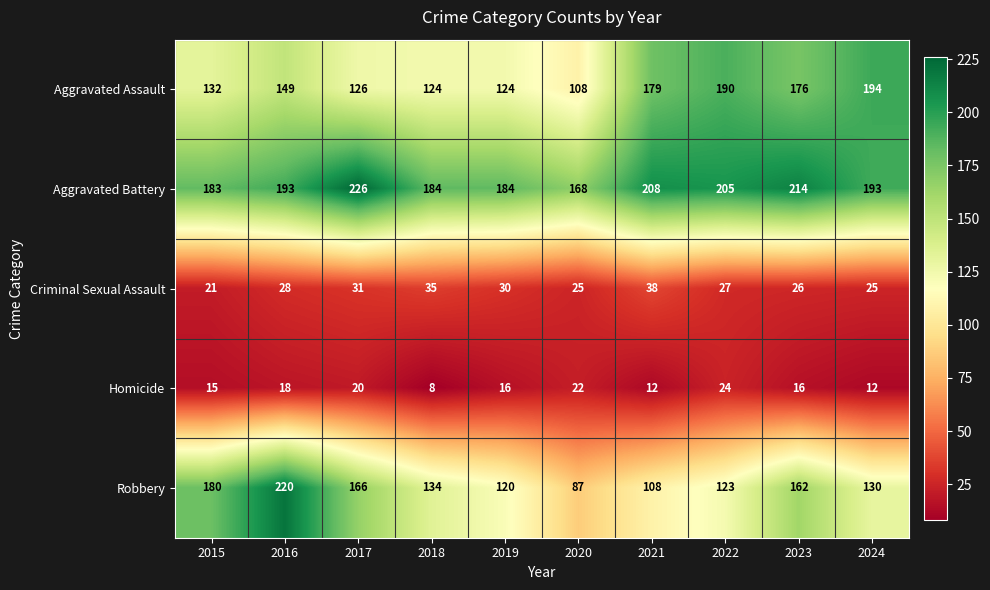

What is the total value across all series at 2021?

545